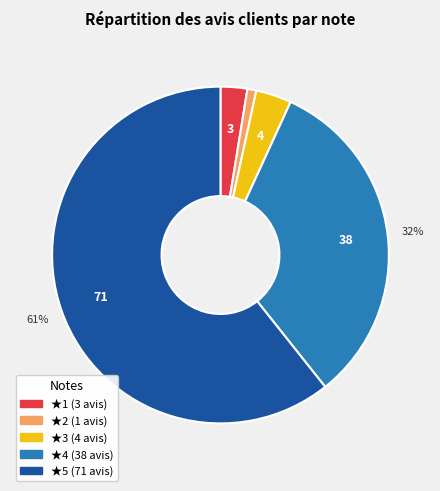

To the nearest percent, what is the average slice percentage?

20%